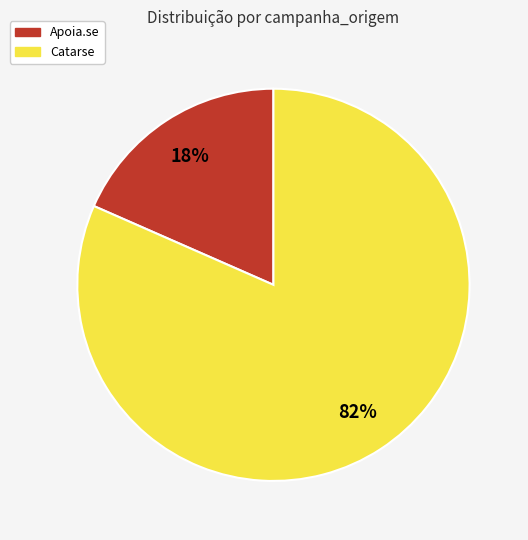

Which slice represents more than half of the pie?

Catarse